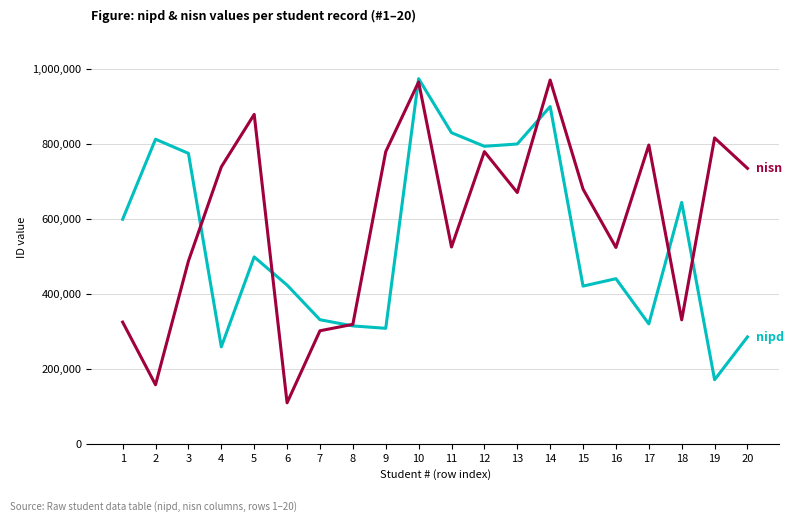

What is the spread (max minus min) of values at 20?

449522